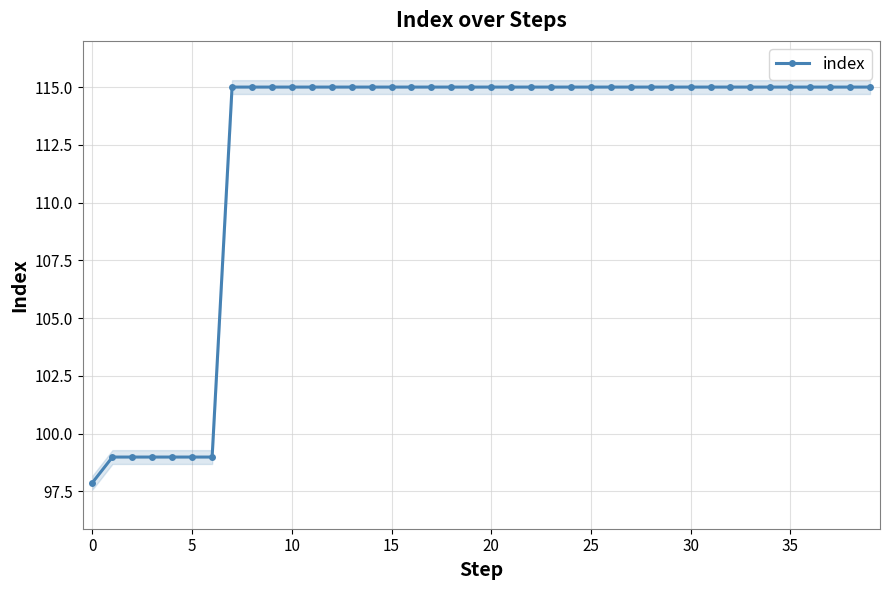

What is the lowest value of the index series?

97.9